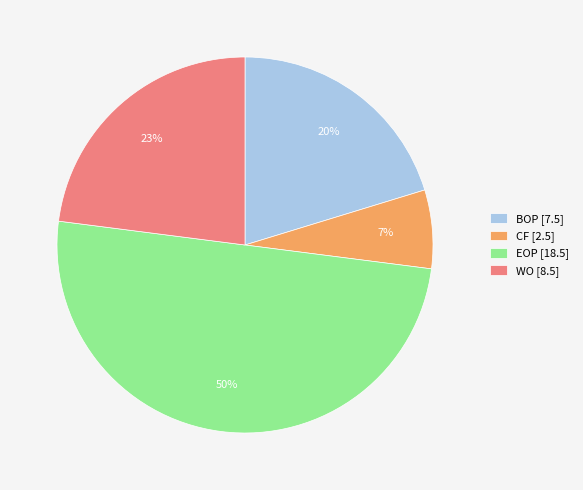

Approximately how many times larger is the value at WO compared to EOP?

0.5